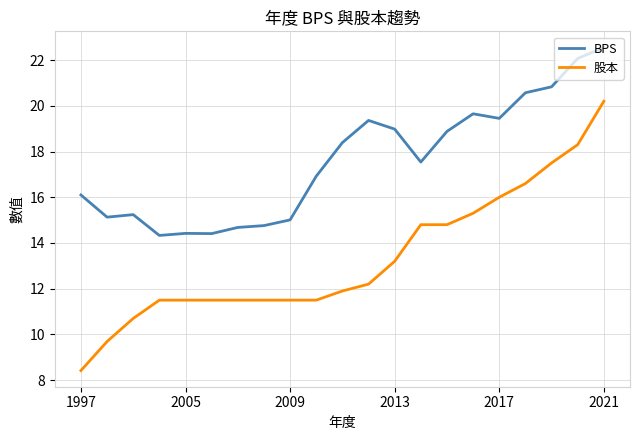

Which series has the widest spread of values?

股本